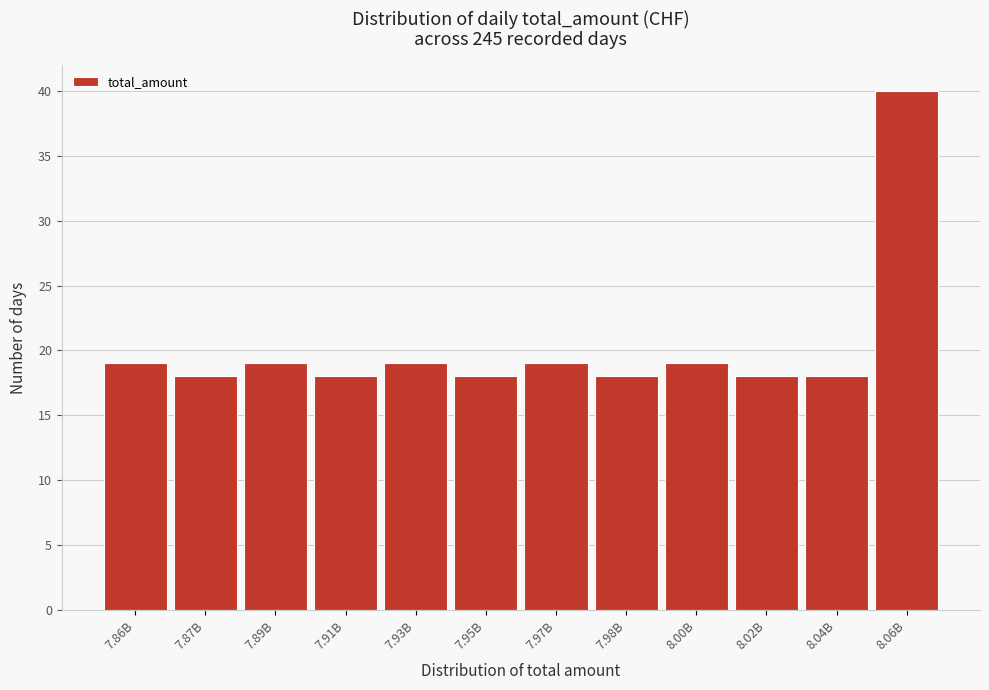

Reading right to left, what are all the values shown in this chart?

8.06B=40	8.04B=18	8.02B=18	8.00B=19	7.98B=18	7.97B=19	7.95B=18	7.93B=19	7.91B=18	7.89B=19	7.87B=18	7.86B=19